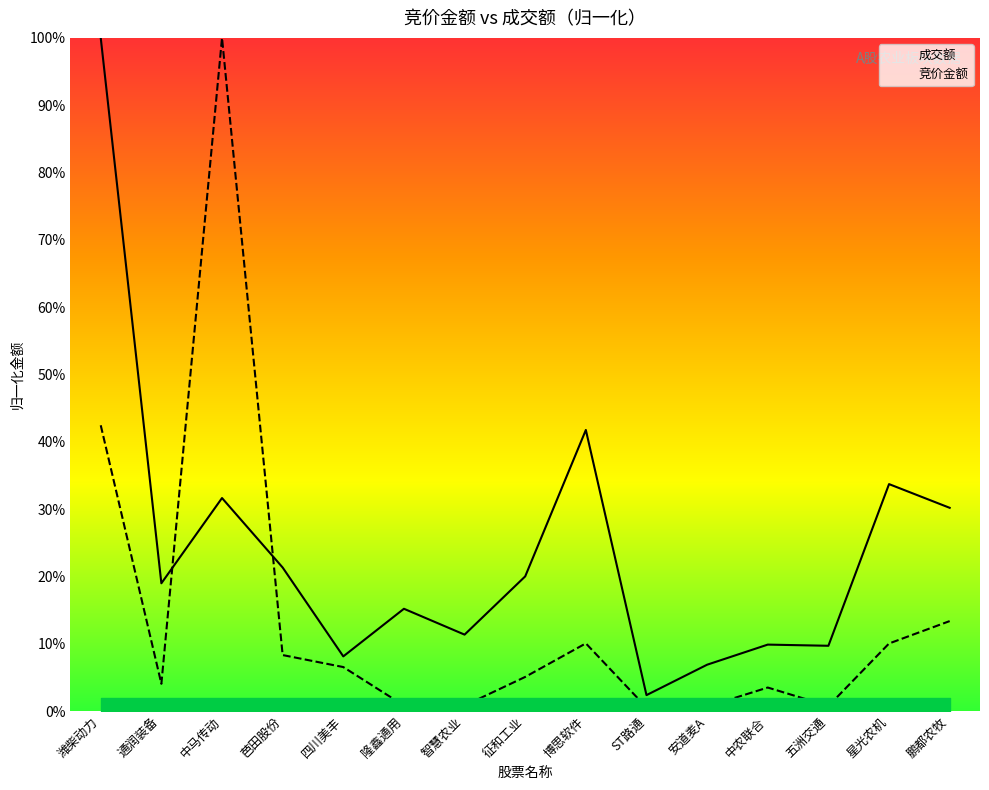

Between which two adjacent categories do 成交额 and 竞价金额 first intersect?

通润装备 and 中马传动